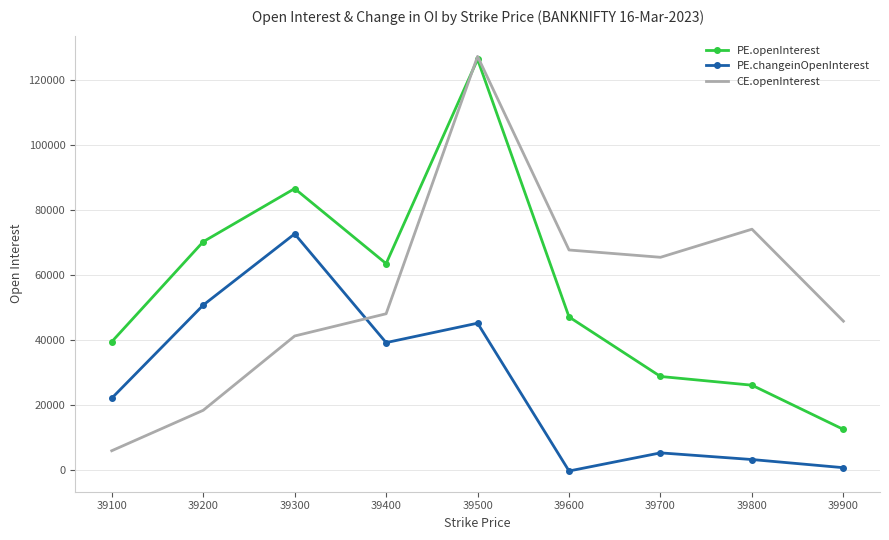

Reading left to right, extract all data points from this chart.

PE.openInterest: 39321	70112	86477	63385	126264	46962	28637	25954	12343
PE.changeinOpenInterest: 21944	50601	72535	39058	45045	-458	5122	3070	560
CE.openInterest: 5774	18224	41098	47941	127174	67574	65325	73972	45657